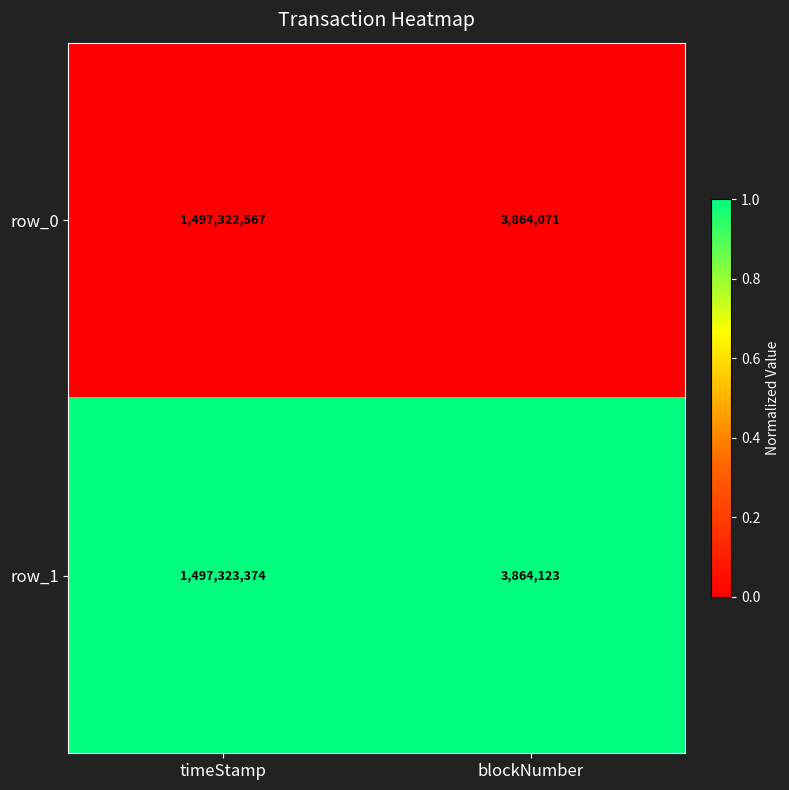

What is the sum of all row_1 values?

1501187497